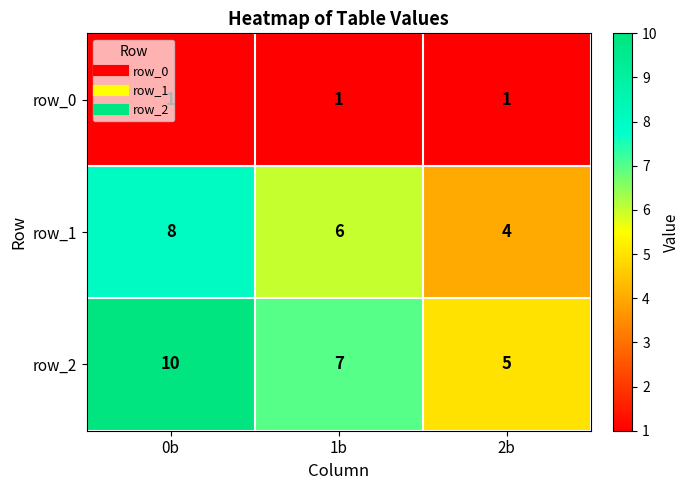

What is the sum of the row_2 values at 2b and 0b?

15